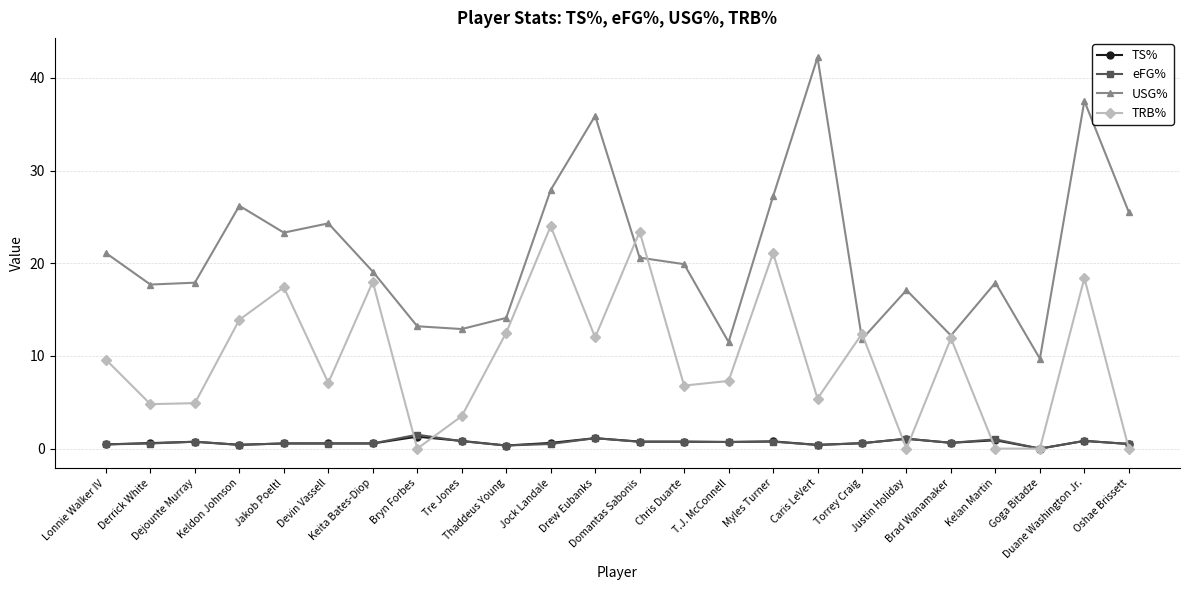

What is the value of the TS% point at the 19th from the left?

1.1